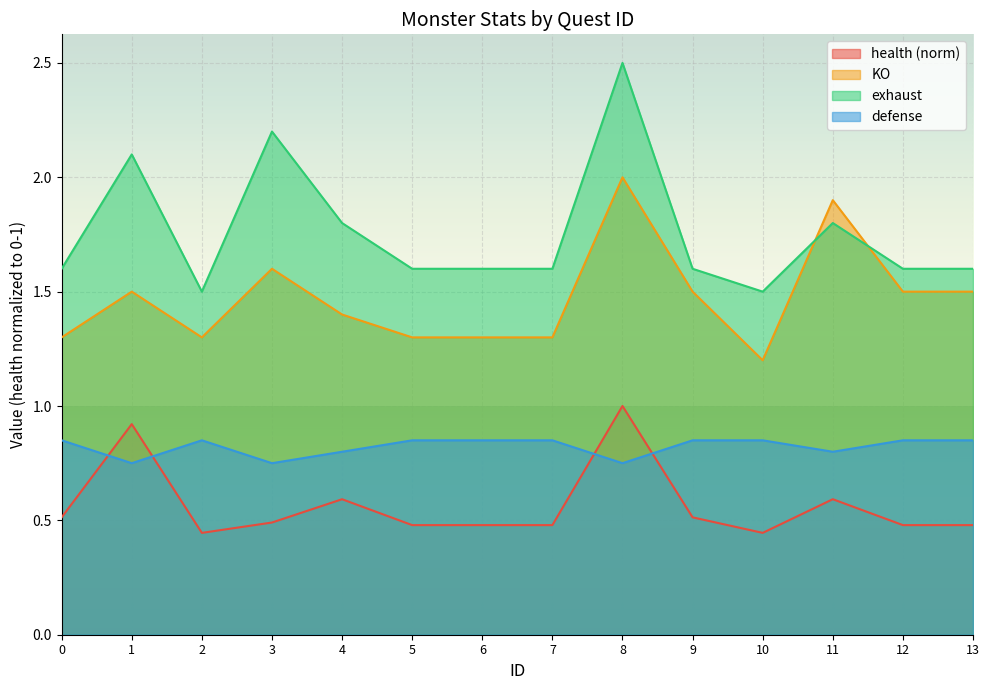

What is the difference between the second highest and minimum values in the KO series?

0.7